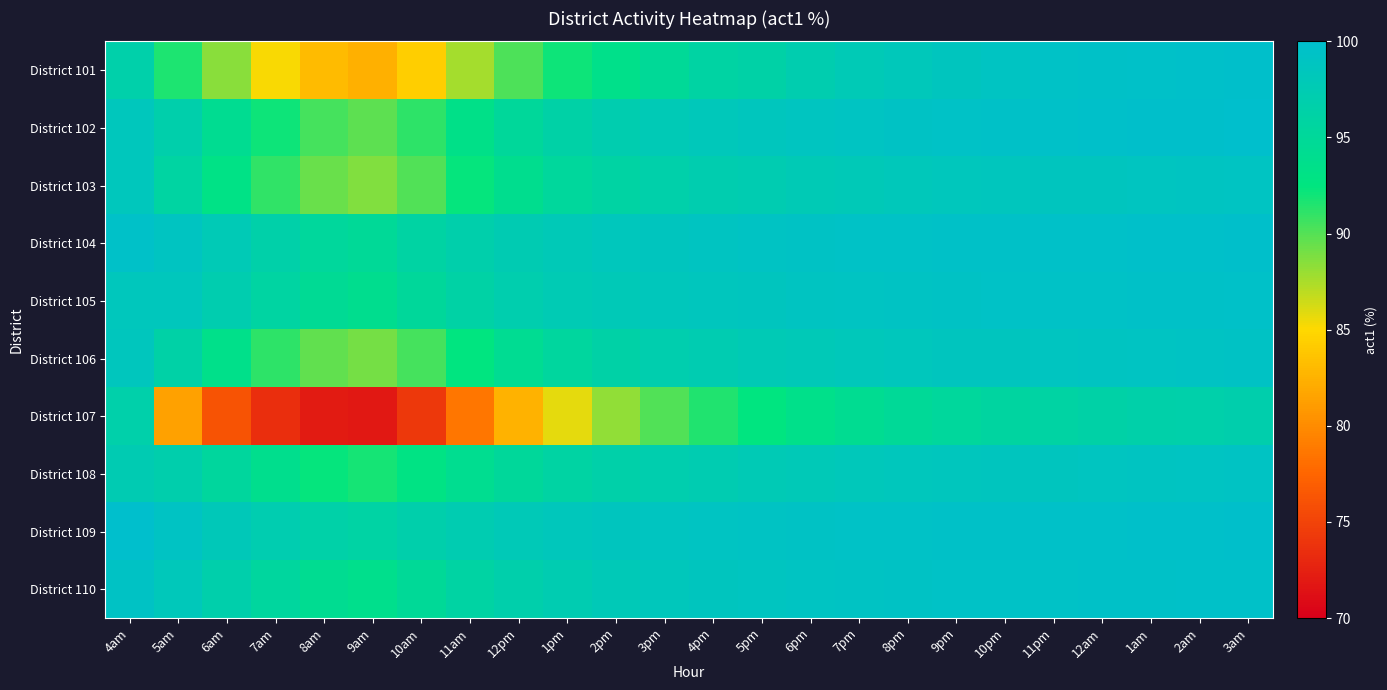

What is the greatest value displayed?

100.0